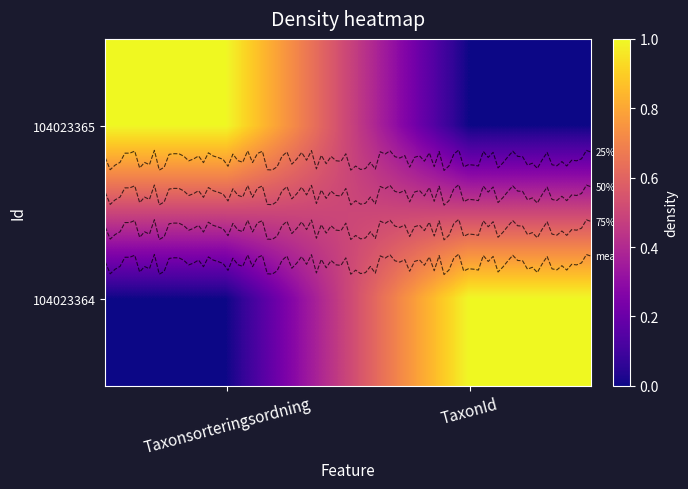

Is it true that 104023365 equals 0.0 at TaxonId?

True